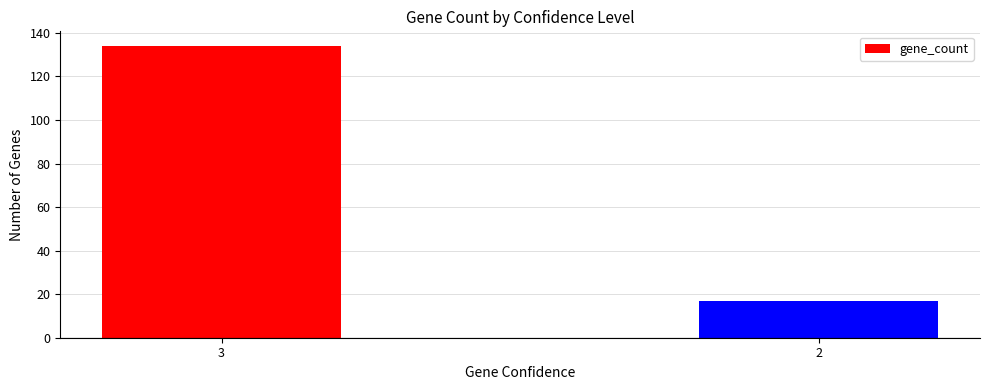

Reading right to left, transcribe all the data shown in this chart.

2=17	3=134